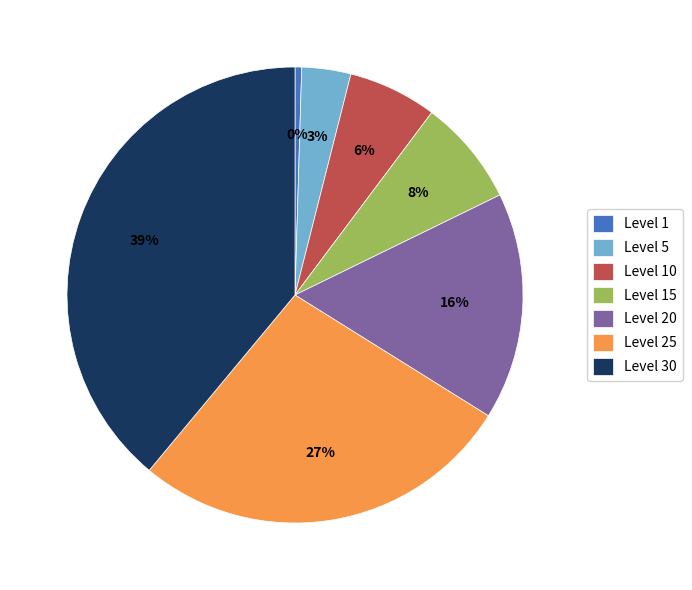

What percentage is the Level 30 slice, to the nearest percent?

39%